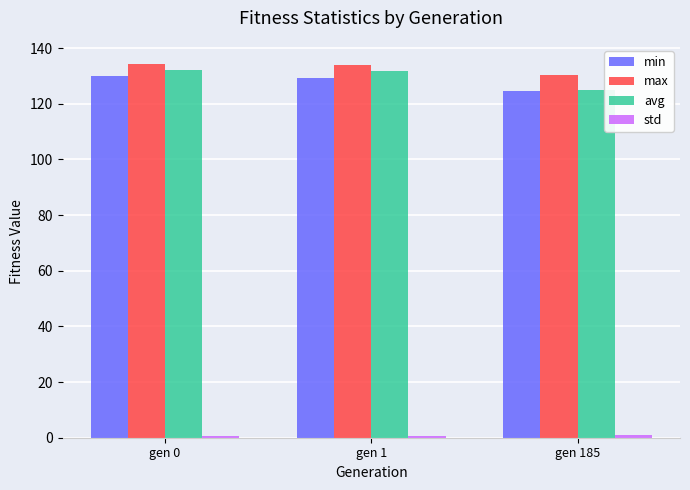

Is the value of avg at gen 0 greater than the value of min at gen 185?

Yes